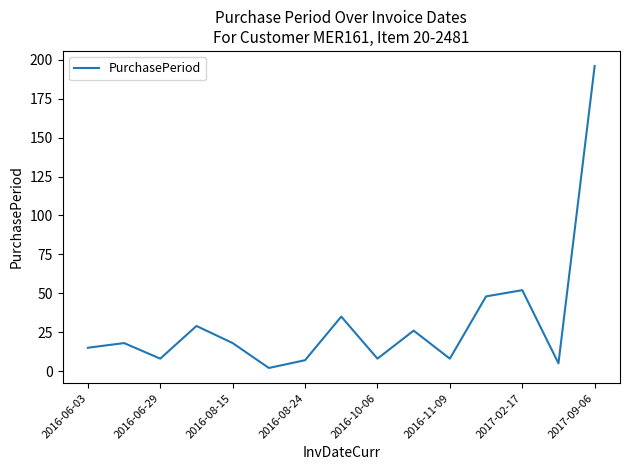

What is the greatest value displayed?

196